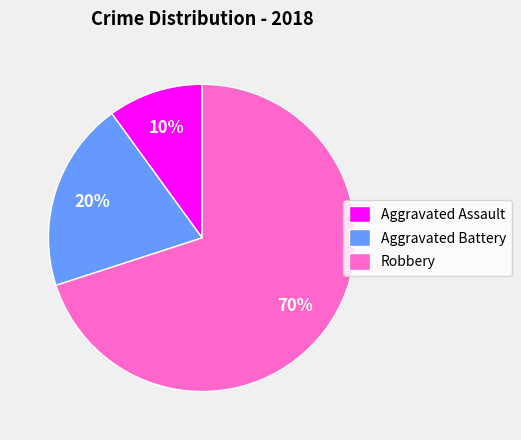

Do Aggravated Battery and Robbery together represent more than half of the pie?

Yes